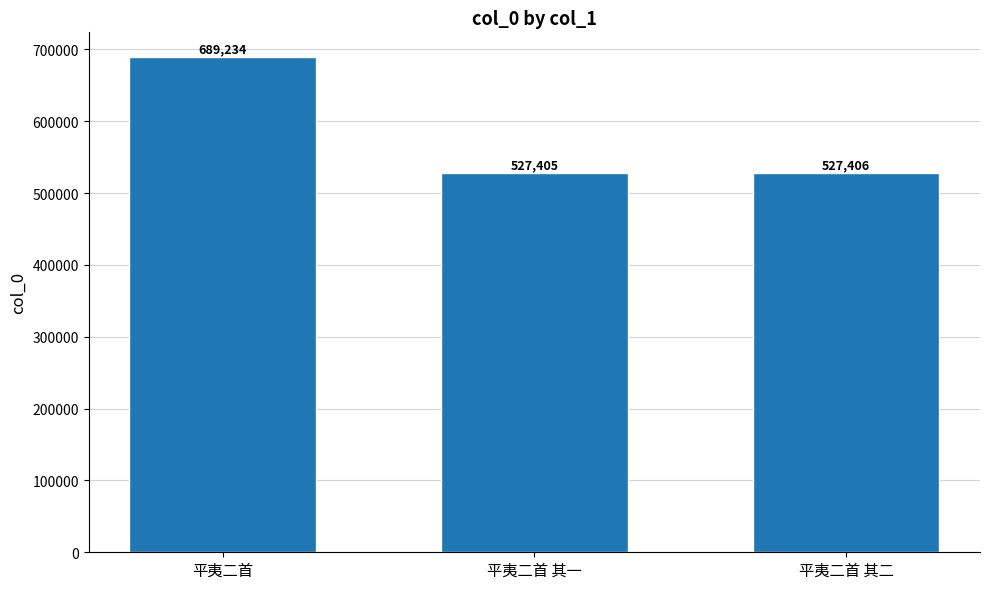

Approximately how many times larger is the value at 平夷二首 compared to 平夷二首 其一?

1.3